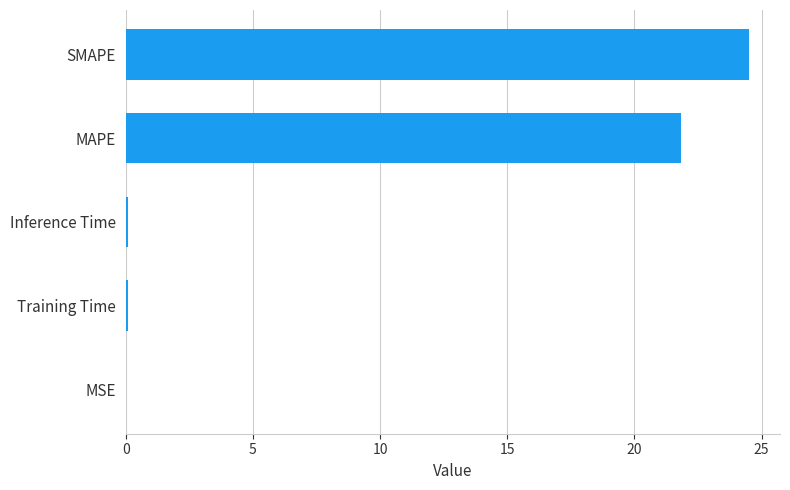

Is it true that the value at MAPE is 21.8?

True